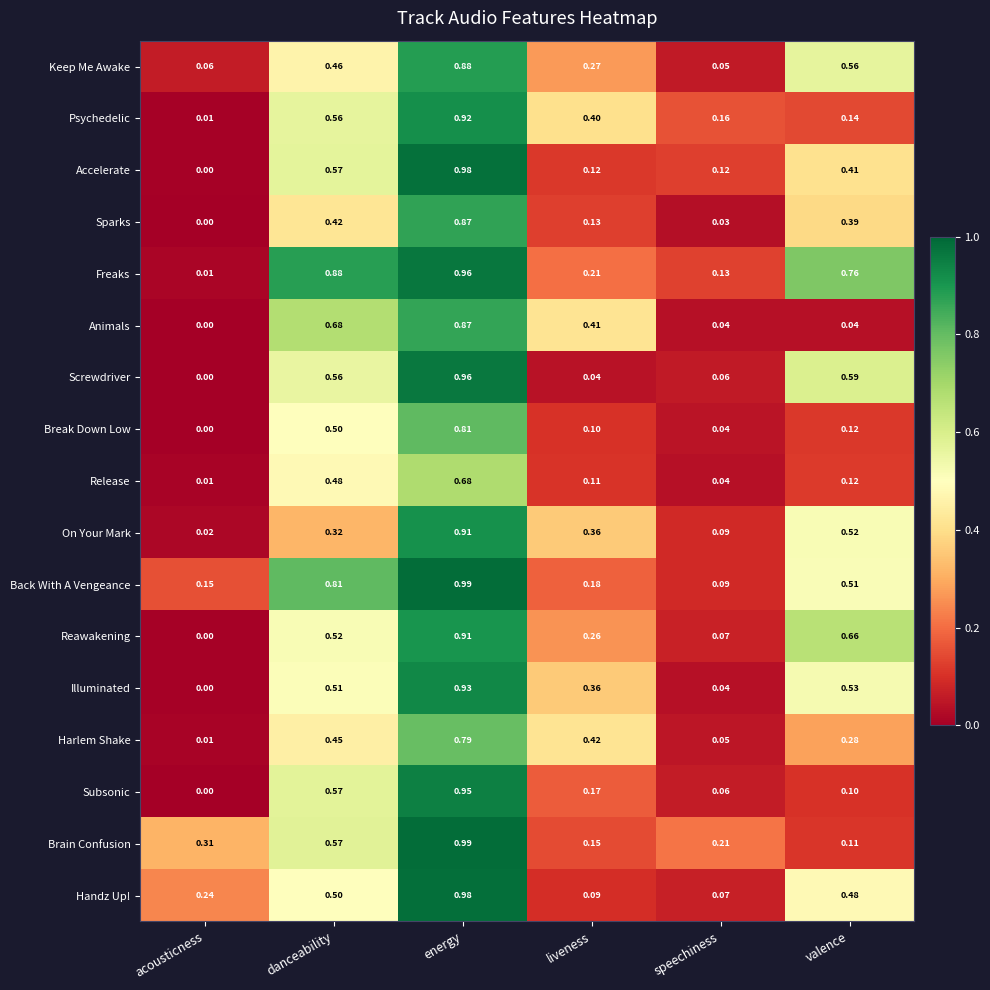

At which label is Sparks closest to 0?

acousticness